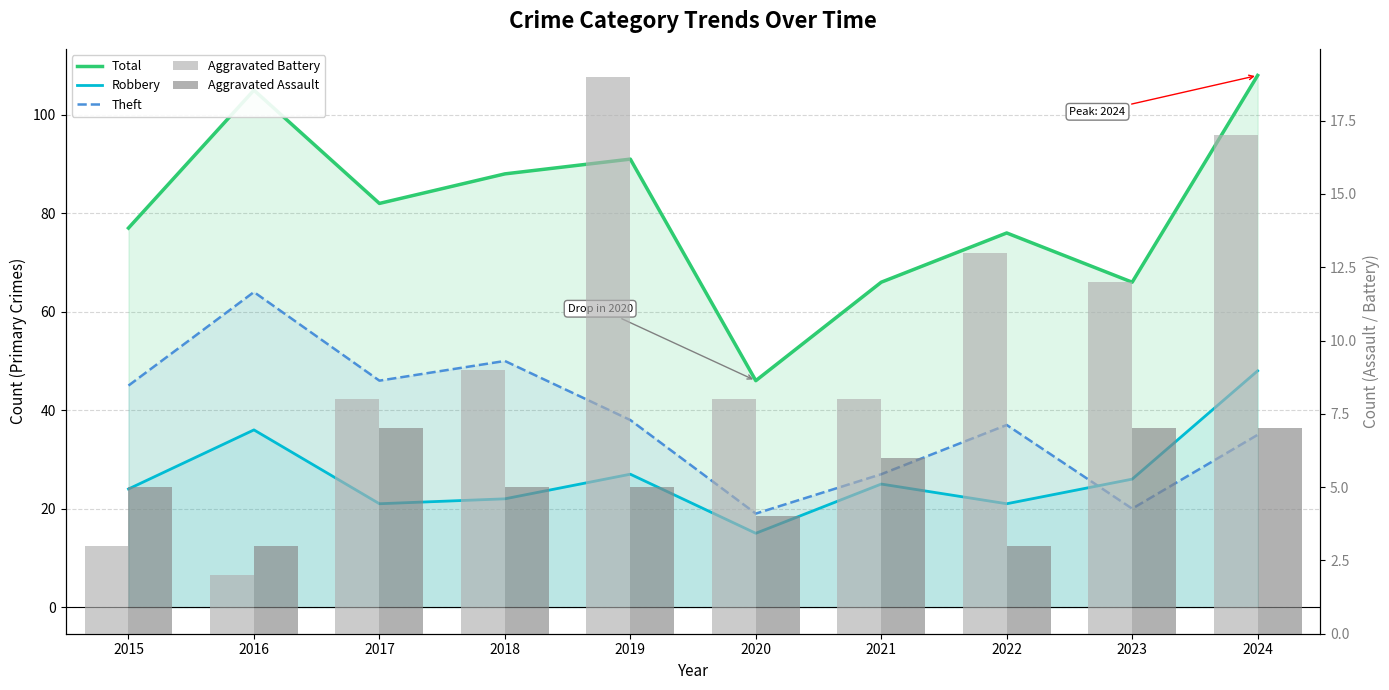

Reading left to right, extract all data points from this chart.

Total: 2015=77	2016=105	2017=82	2018=88	2019=91	2020=46	2021=66	2022=76	2023=66	2024=108
Robbery: 2015=24	2016=36	2017=21	2018=22	2019=27	2020=15	2021=25	2022=21	2023=26	2024=48
Theft: 2015=45	2016=64	2017=46	2018=50	2019=38	2020=19	2021=27	2022=37	2023=20	2024=35
Aggravated Battery: 2015=3	2016=2	2017=8	2018=9	2019=19	2020=8	2021=8	2022=13	2023=12	2024=17
Aggravated Assault: 2015=5	2016=3	2017=7	2018=5	2019=5	2020=4	2021=6	2022=3	2023=7	2024=7